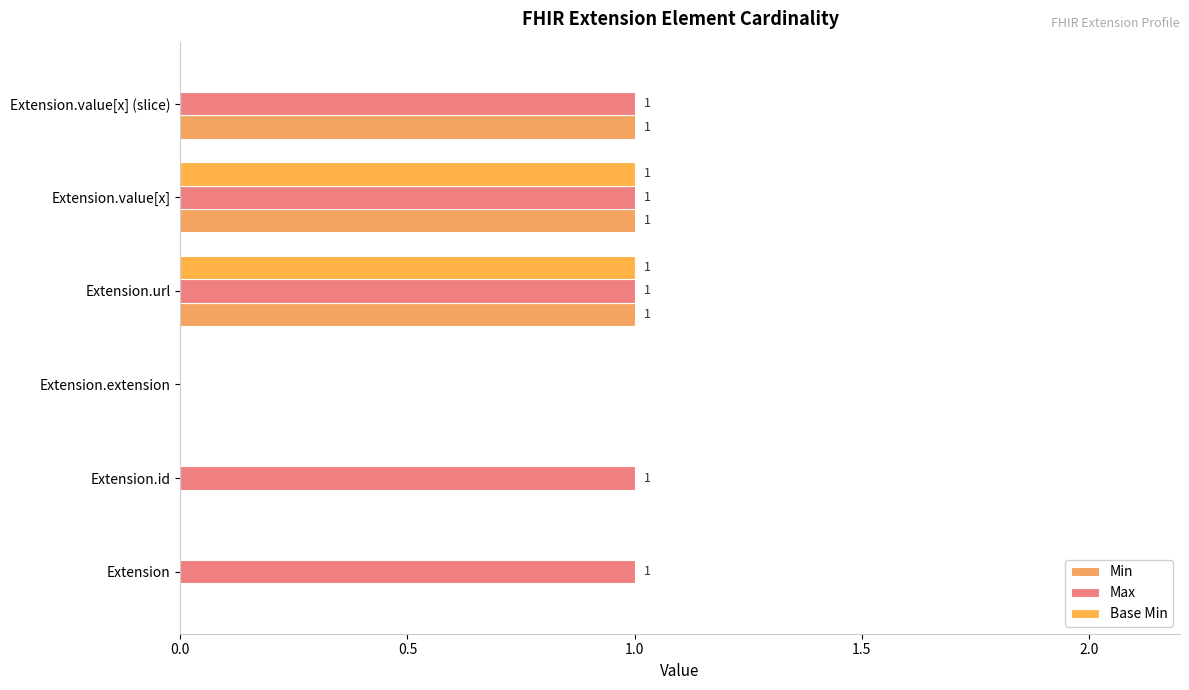

How many distinct data groups are displayed?

3